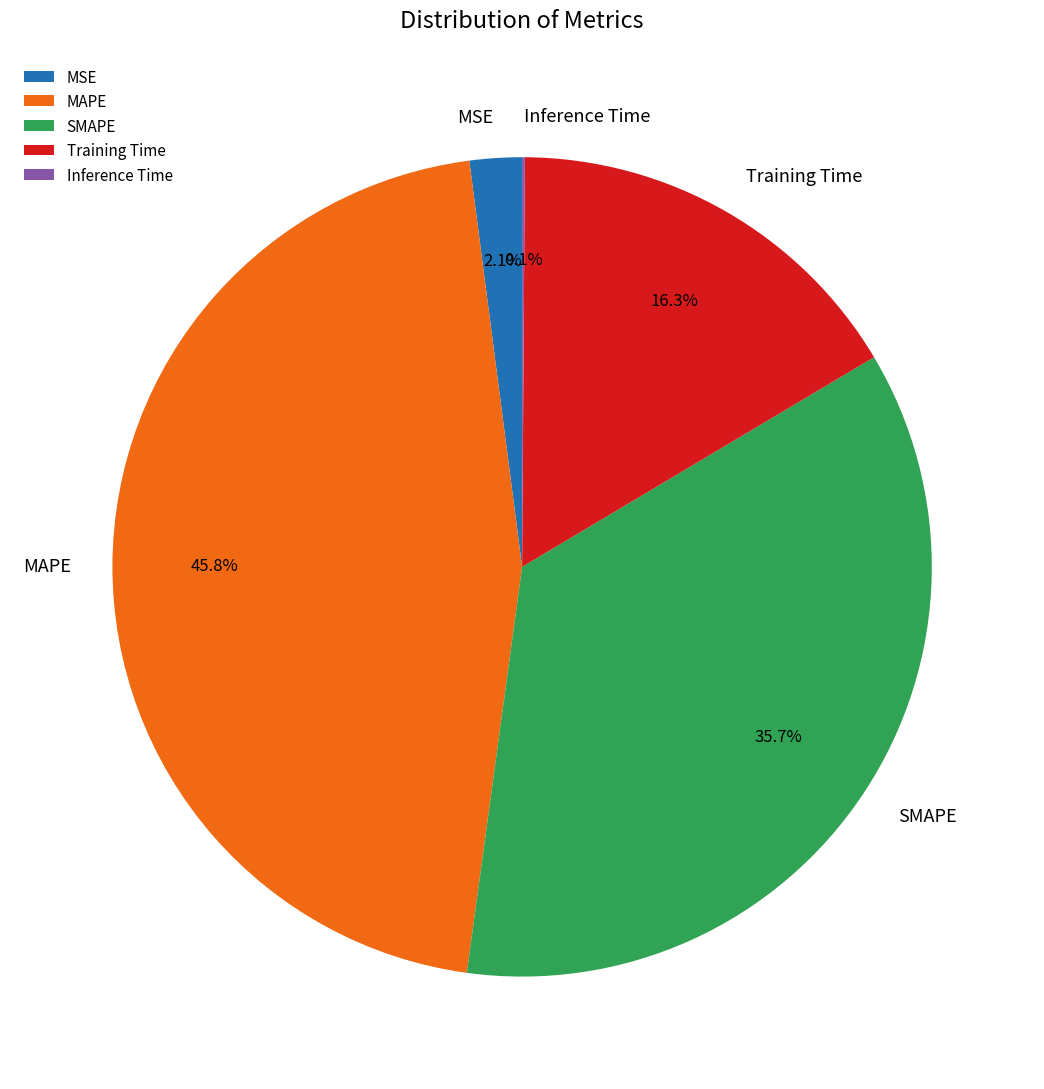

Does Training Time represent more than half of the total?

No